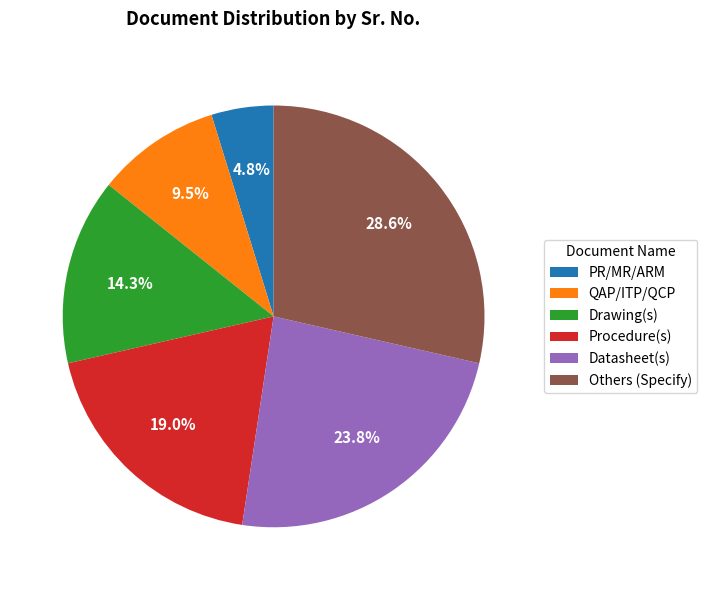

Is it true that Procedure(s) is 19% of the pie?

True